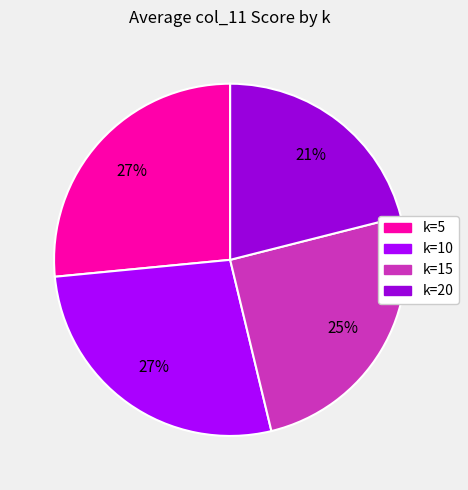

Count the number of slices in the pie.

4